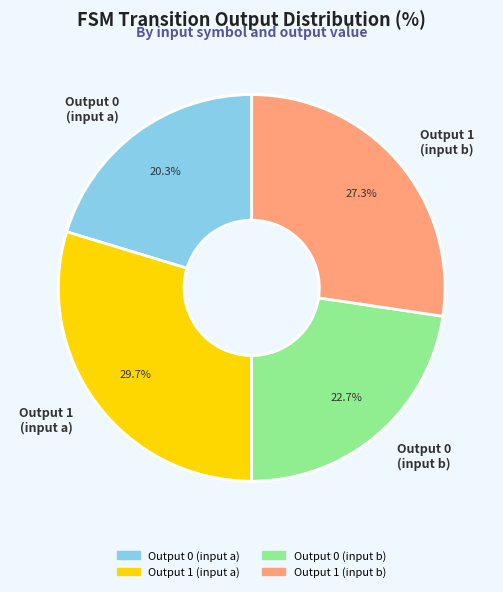

How many segments does this pie chart have?

4